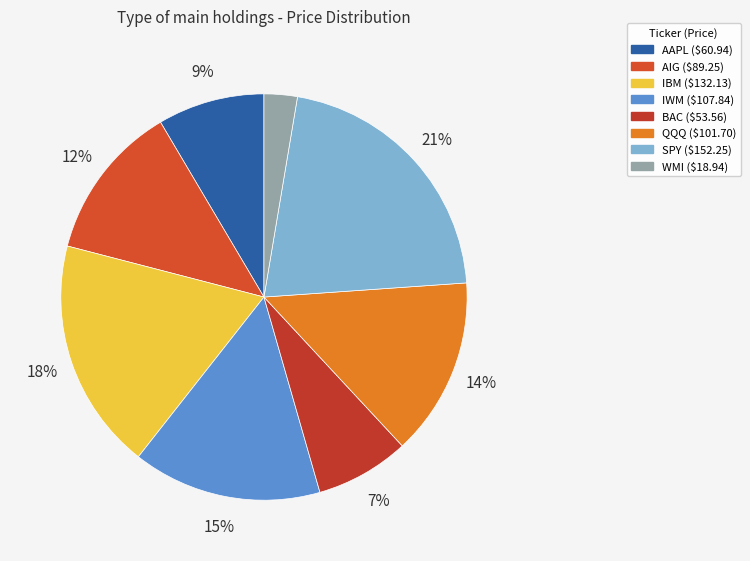

How many slices are in this pie chart?

8